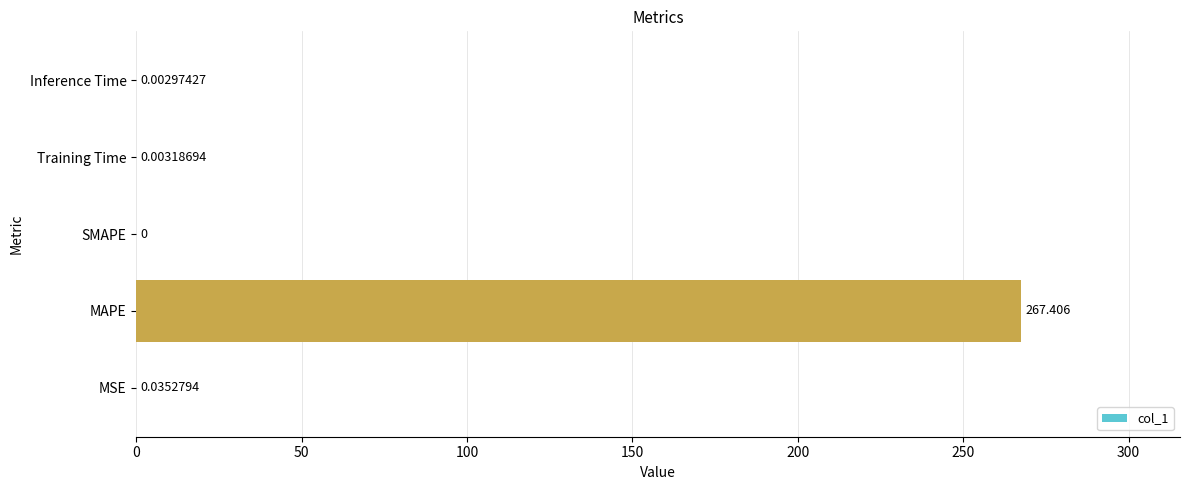

Which label corresponds to the largest value in the chart?

MAPE